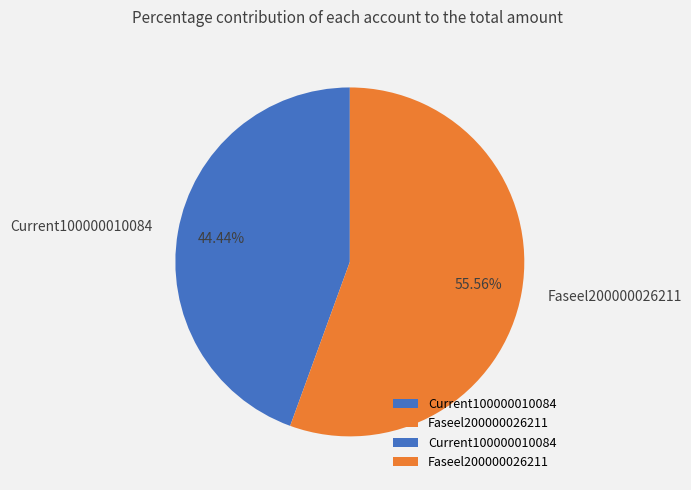

To the nearest percent, what is the difference between the Current100000010084 and Faseel200000026211 slice percentages?

11%